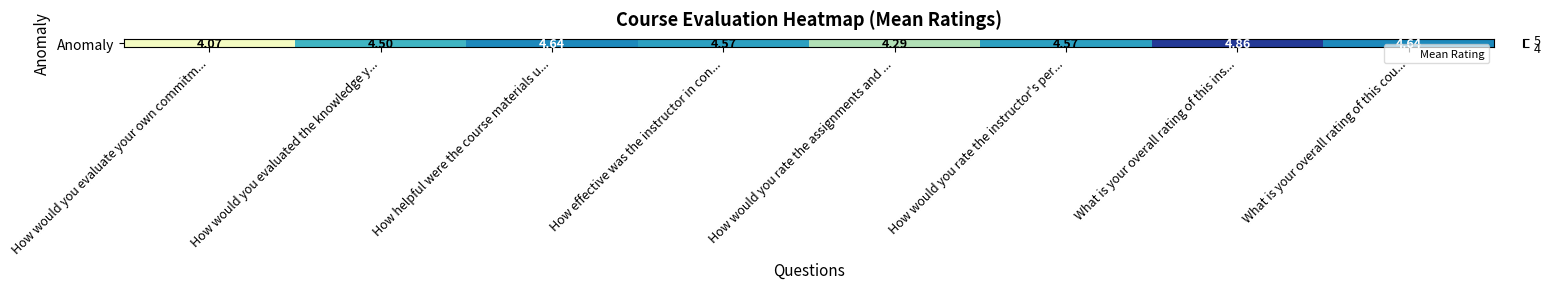

Reading left to right, list all the values displayed in this chart.

How would you evaluate your own commitm...=4.1	How would you evaluated the knowledge y...=4.5	How helpful were the course materials u...=4.6	How effective was the instructor in con...=4.6	How would you rate the assignments and ...=4.3	How would you rate the instructor's per...=4.6	What is your overall rating of this ins...=4.9	What is your overall rating of this cou...=4.6